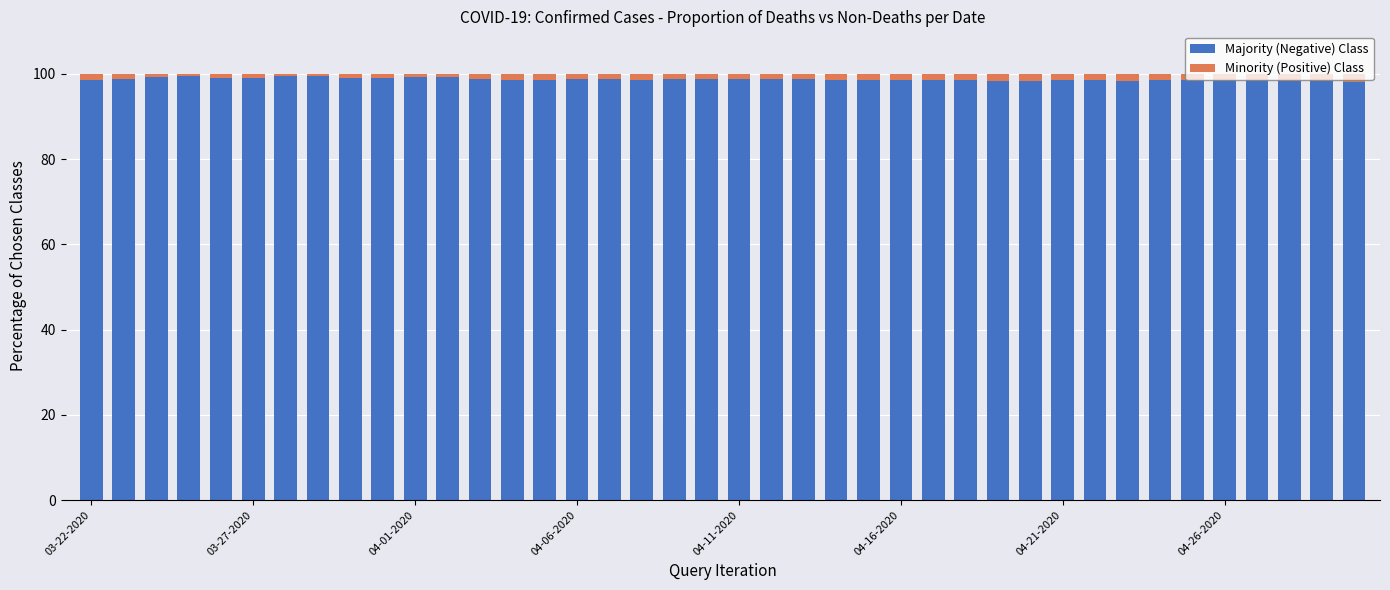

What is the highest value of the Majority (Negative) Class series?

99.6